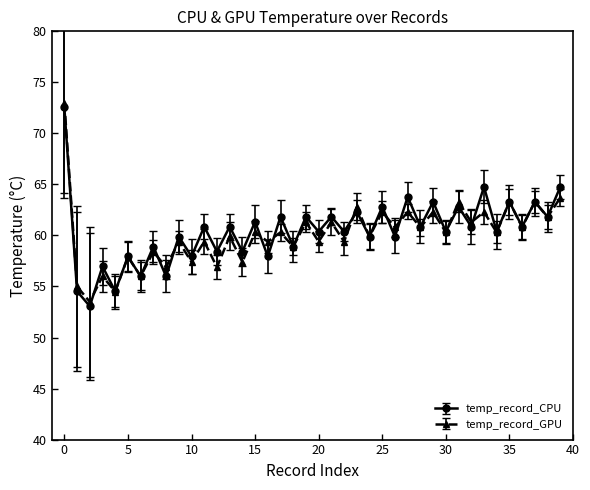

What is the value of the temp_record_GPU point at the 21st from the left?

59.4